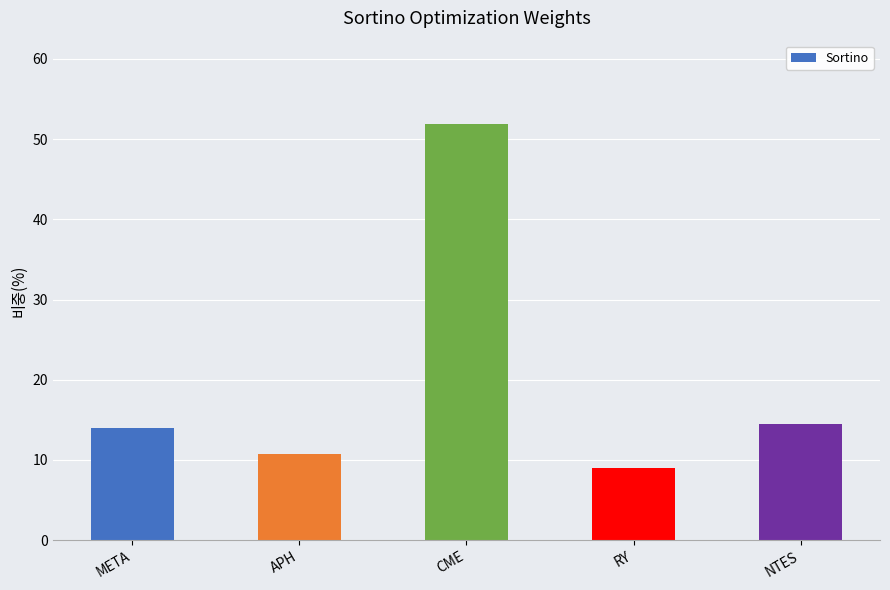

Which has a higher value, RY or META?

META